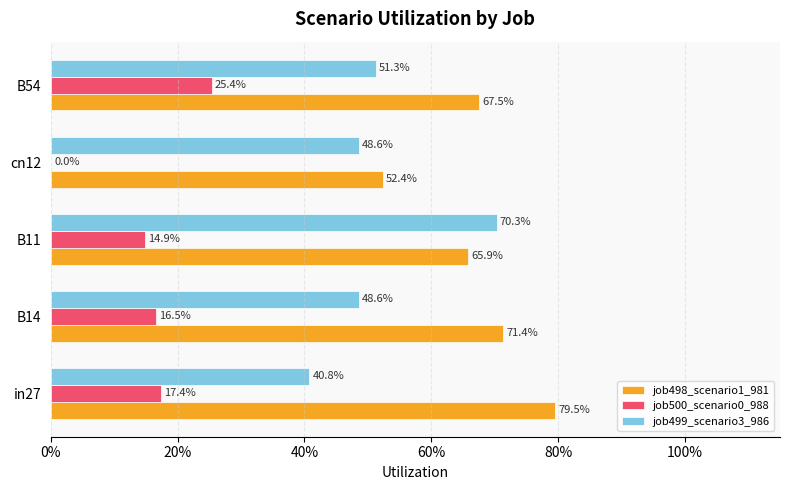

What are all the series names shown in the legend?

job498_scenario1_981, job500_scenario0_988, job499_scenario3_986